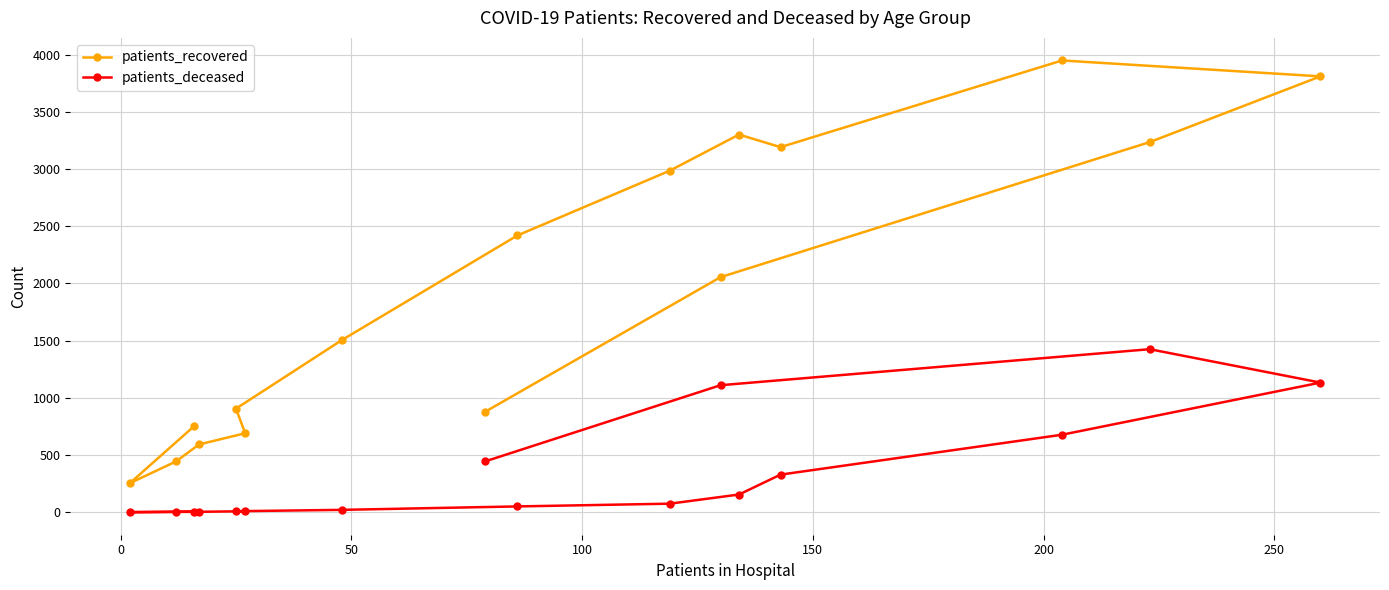

List the series in order of their peak value, highest first.

patients_recovered, patients_deceased